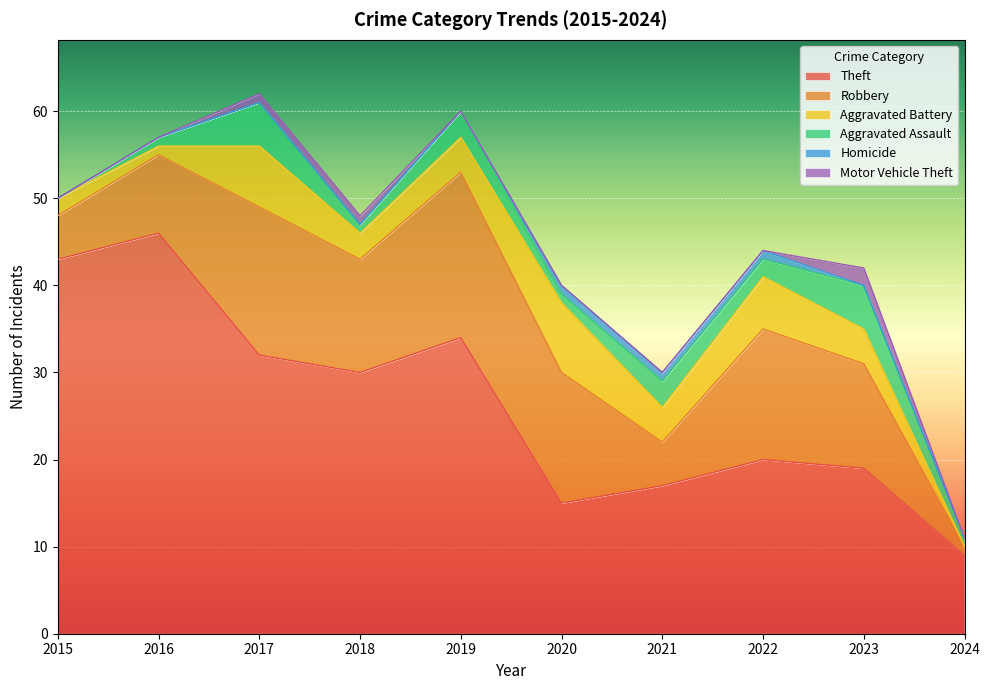

Which series has the widest spread of values?

Theft